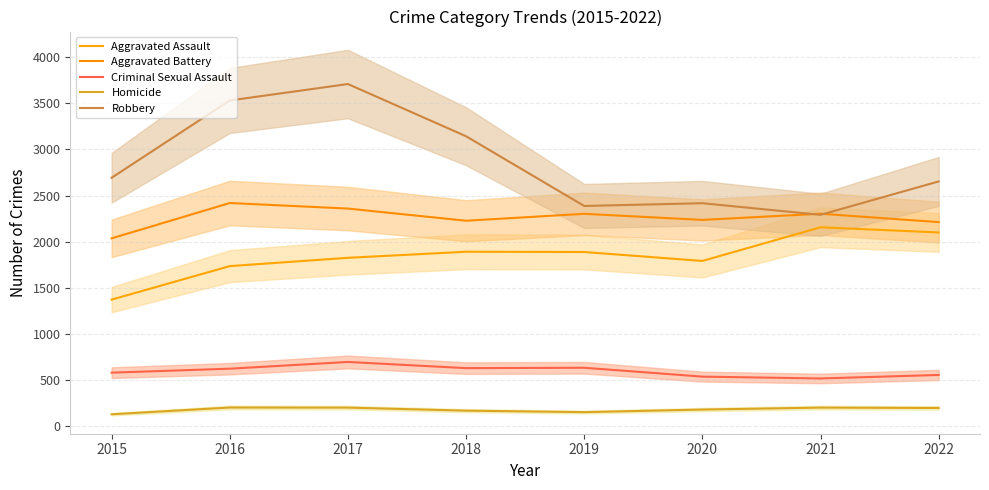

Which series has the largest range (max minus min)?

Robbery